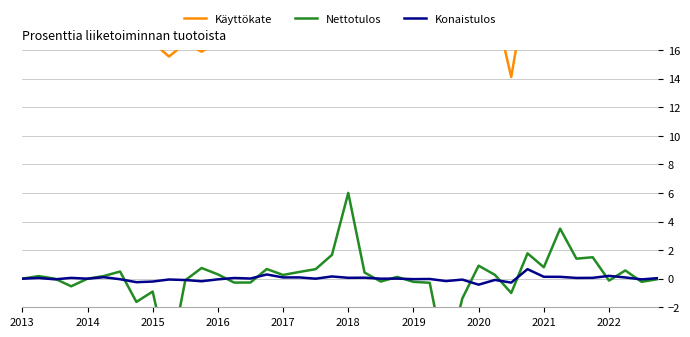

How many intersections are there between Konaistulos and Nettotulos?

14